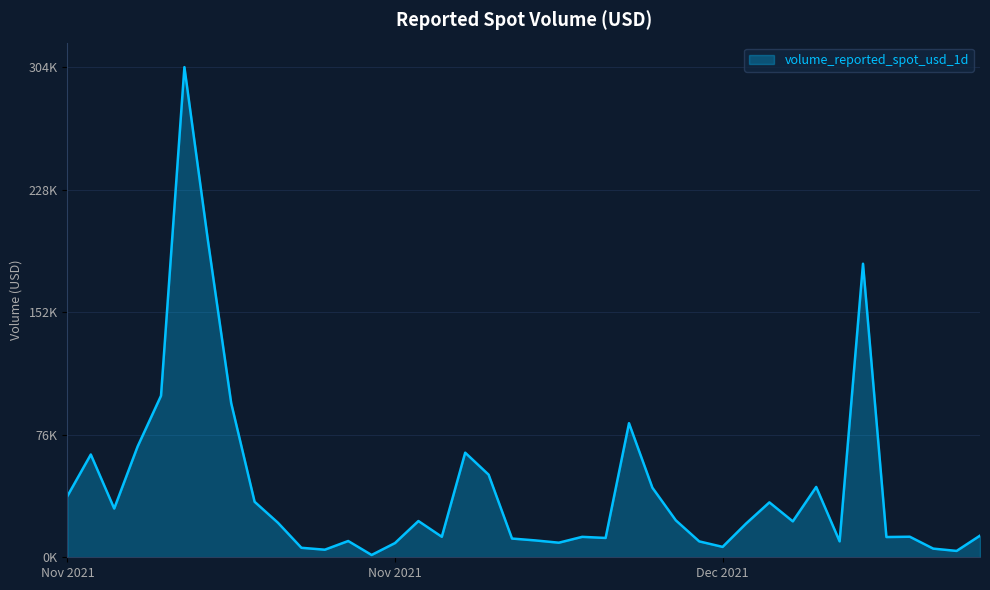

Reading right to left, what are all the values shown in this chart?

13412.5	3938.2	5372.5	12738.6	12549.3	181951.9	9869.3	43600.0	22255.9	34032.8	20858.6	6442.8	9855.9	22901.2	43119.4	83102.4	11978.6	12667.5	9037.1	10447.9	11614.0	51211.3	64825.8	12704.5	22462.9	8817.1	1428.4	10080.0	4701.1	5882.3	21366.4	34406.5	95534.6	196867.2	303809.4	100109.7	68657.4	30216.0	63702.5	37940.1